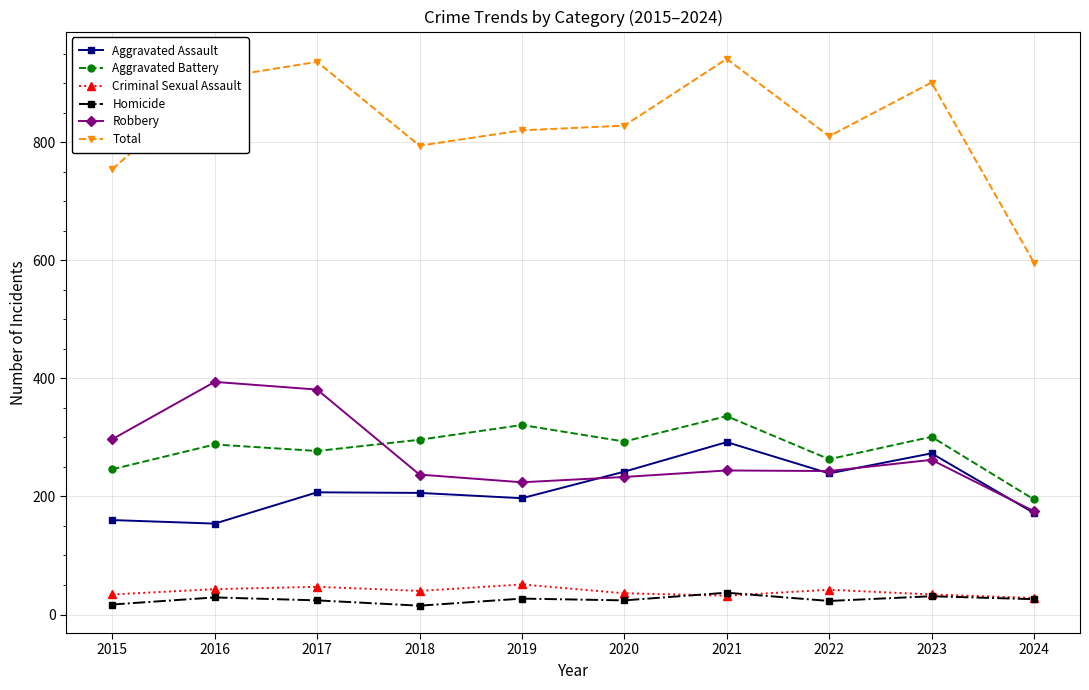

What is the difference between the highest and lowest values at 2015?

737